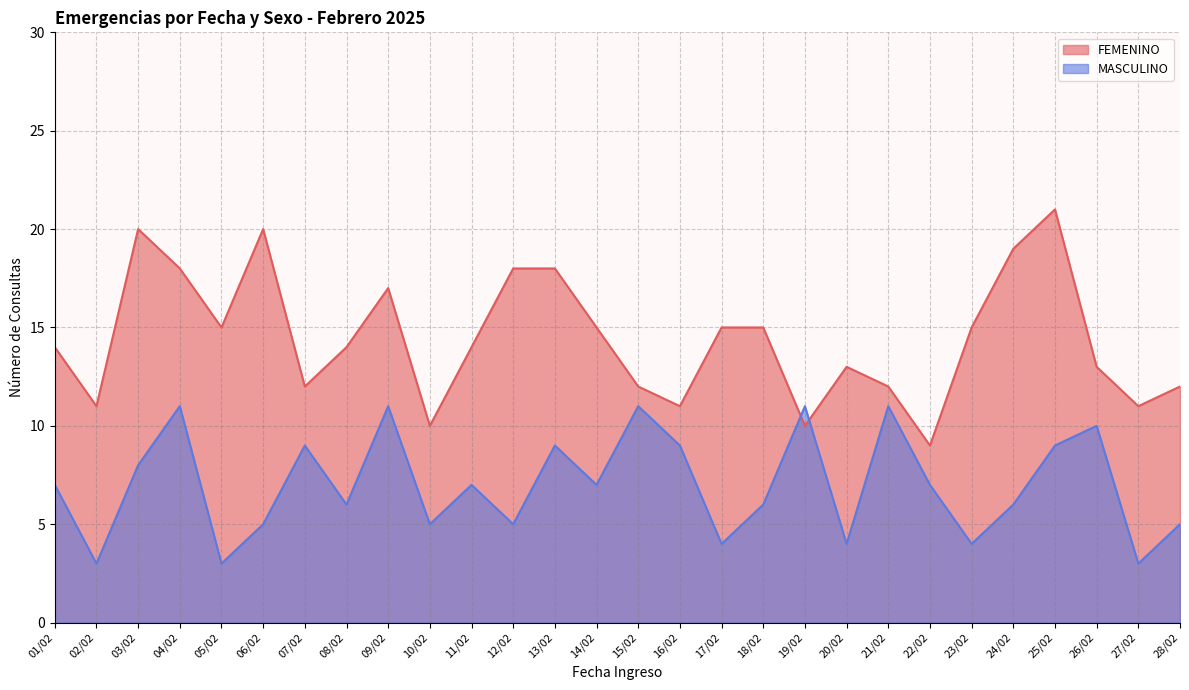

Rank the series by their average value, from highest to lowest.

FEMENINO, MASCULINO